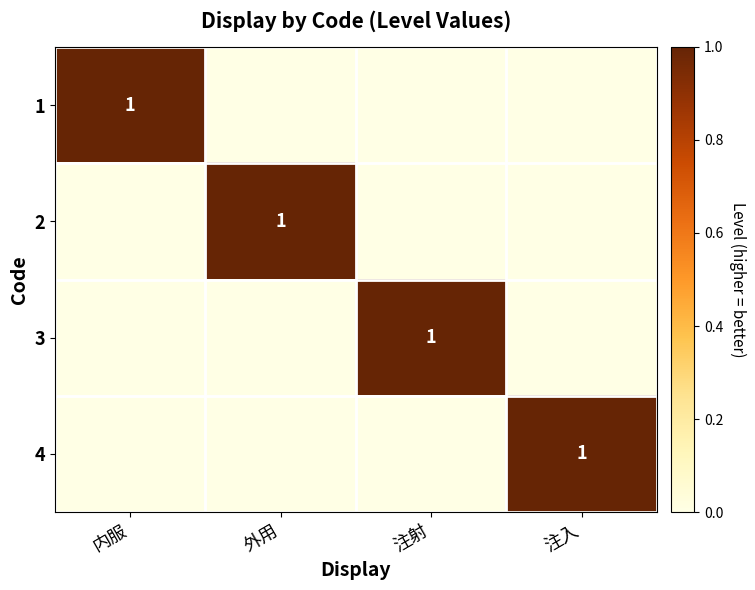

Rank the series at 注射 from highest to lowest value.

3, 1, 2, 4